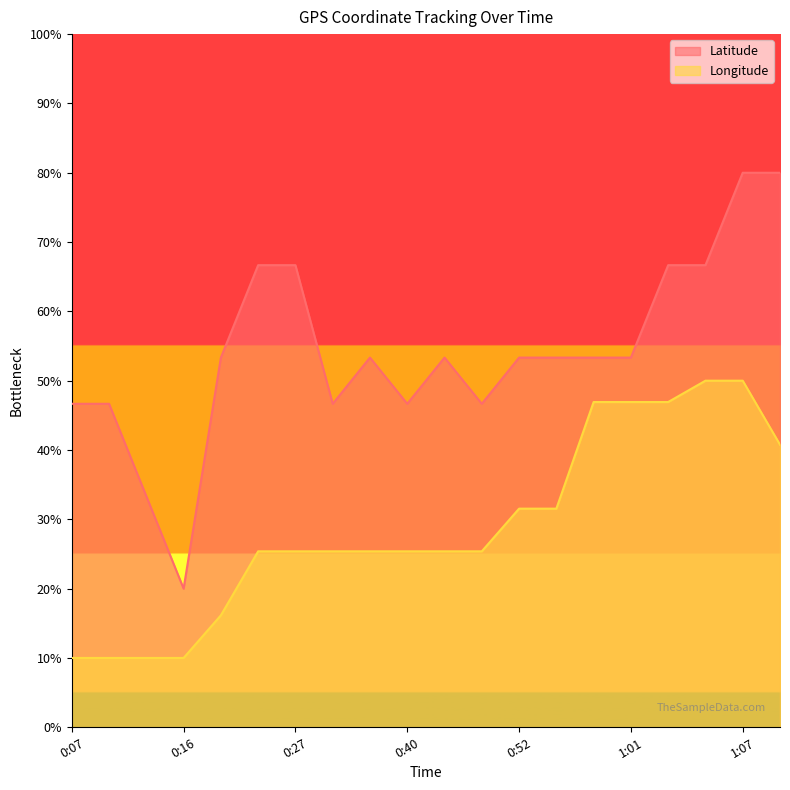

What is the sum of the Longitude values at 0:34 and 1:01?

72.3